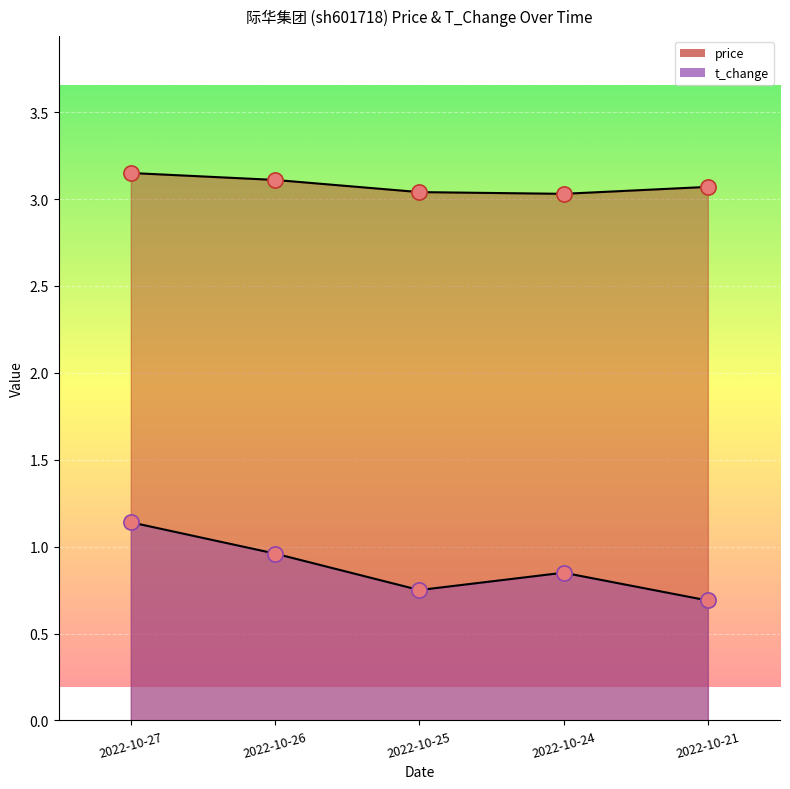

At how many categories does at least one series exceed 2?

5